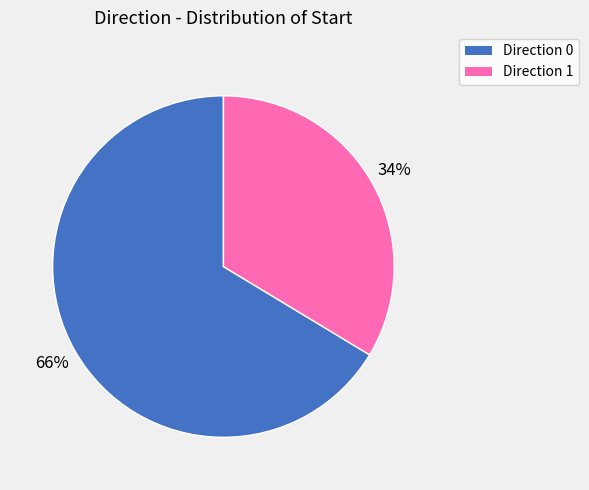

Is there any slice that represents more than half of the pie?

Yes